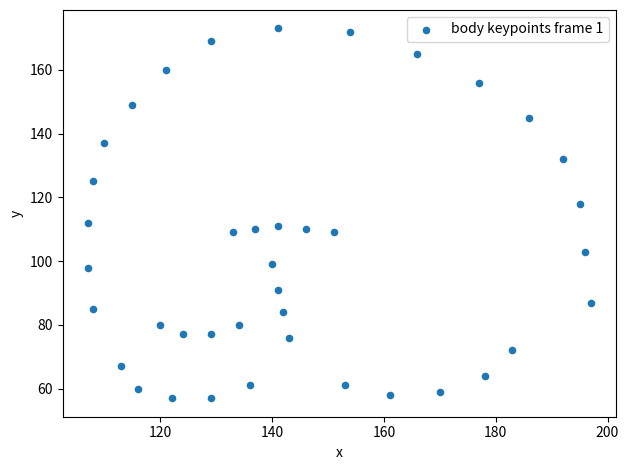

What is the range of X values (max minus min)?

90